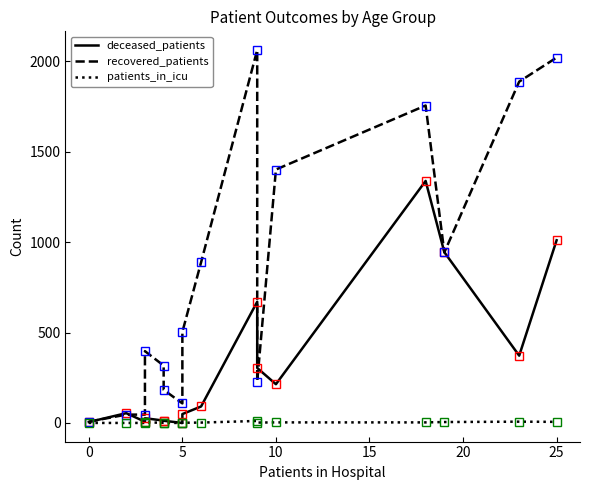

At how many categories does at least one series exceed 52?

14